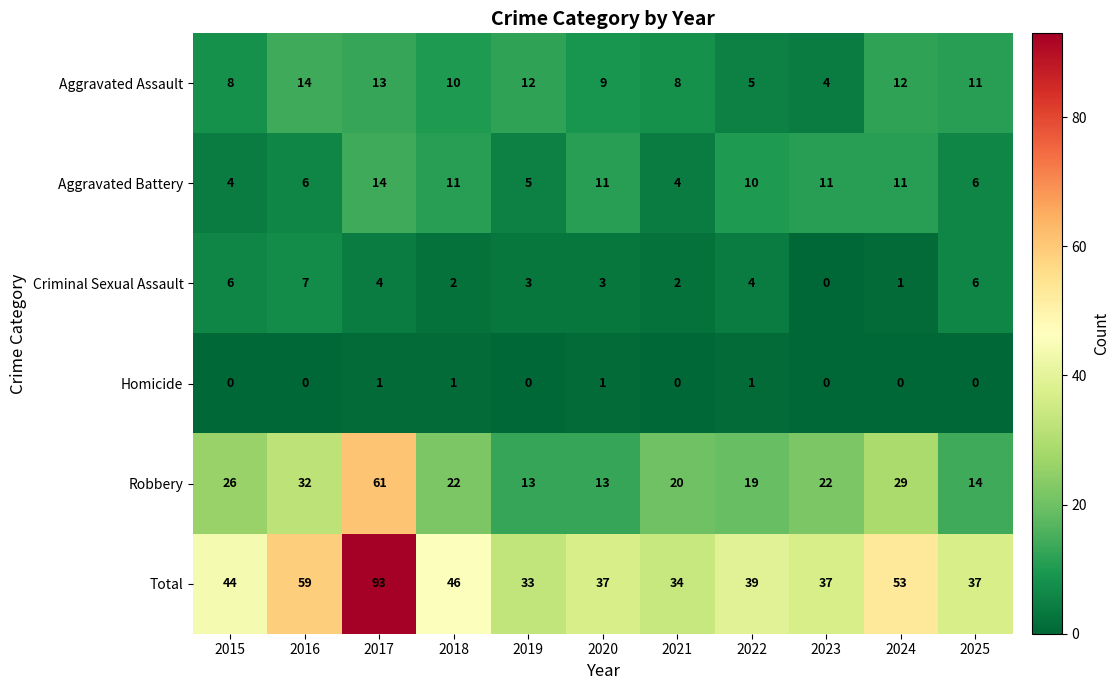

What is the difference between the Aggravated Assault values at 2015 and 2019?

4